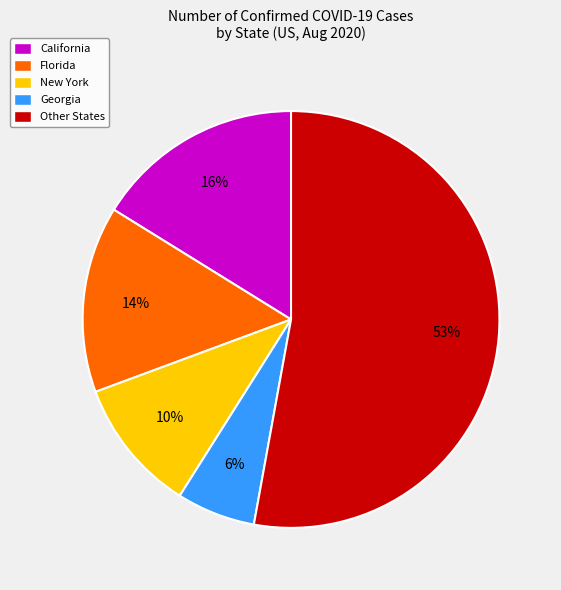

What percentage is the Florida slice, to the nearest percent?

14%